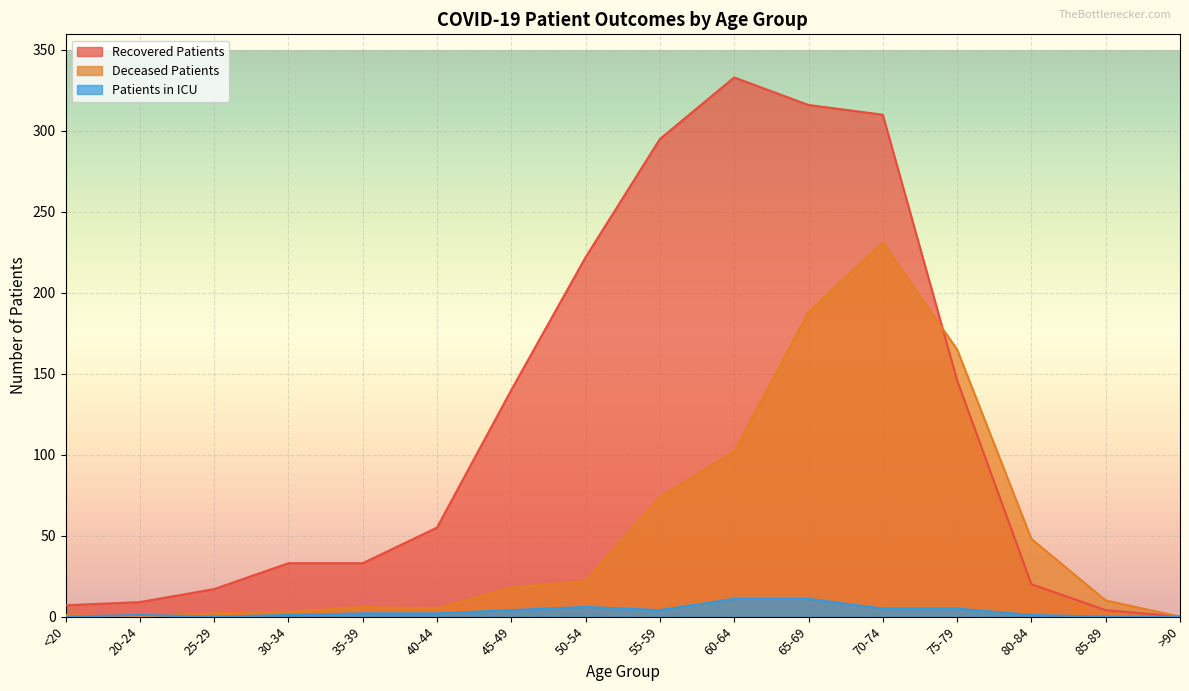

At 65-69, list the series in order from largest to smallest.

Recovered Patients, Deceased Patients, Patients in ICU